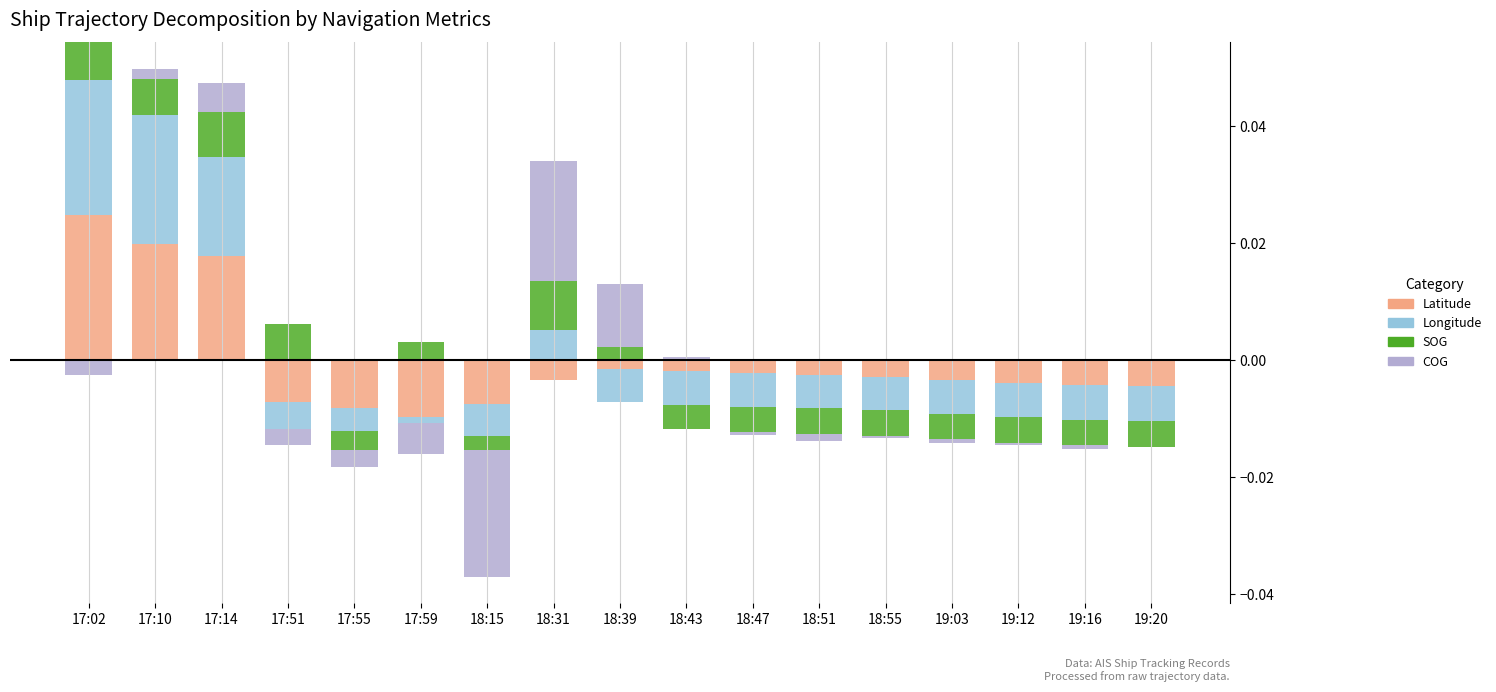

Which label corresponds to the largest value in the chart?

17:02